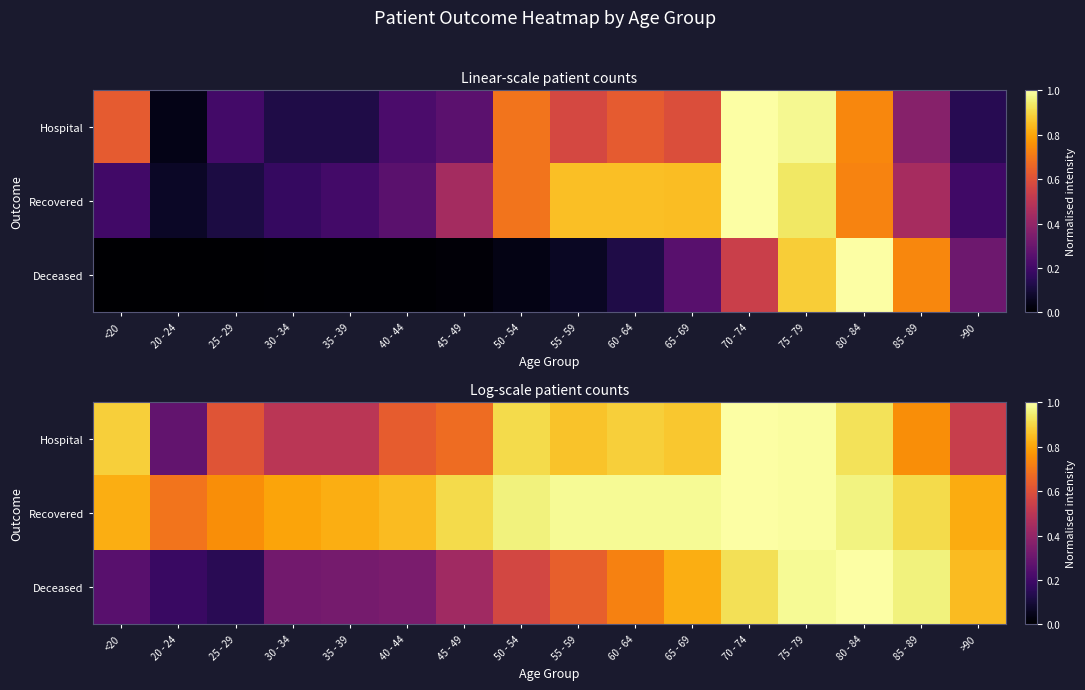

List the labels in order of Hospital value, smallest first.

20 - 24, 30 - 34, 35 - 39, >90, 25 - 29, 40 - 44, 45 - 49, 85 - 89, 55 - 59, 65 - 69, <20, 60 - 64, 50 - 54, 80 - 84, 75 - 79, 70 - 74